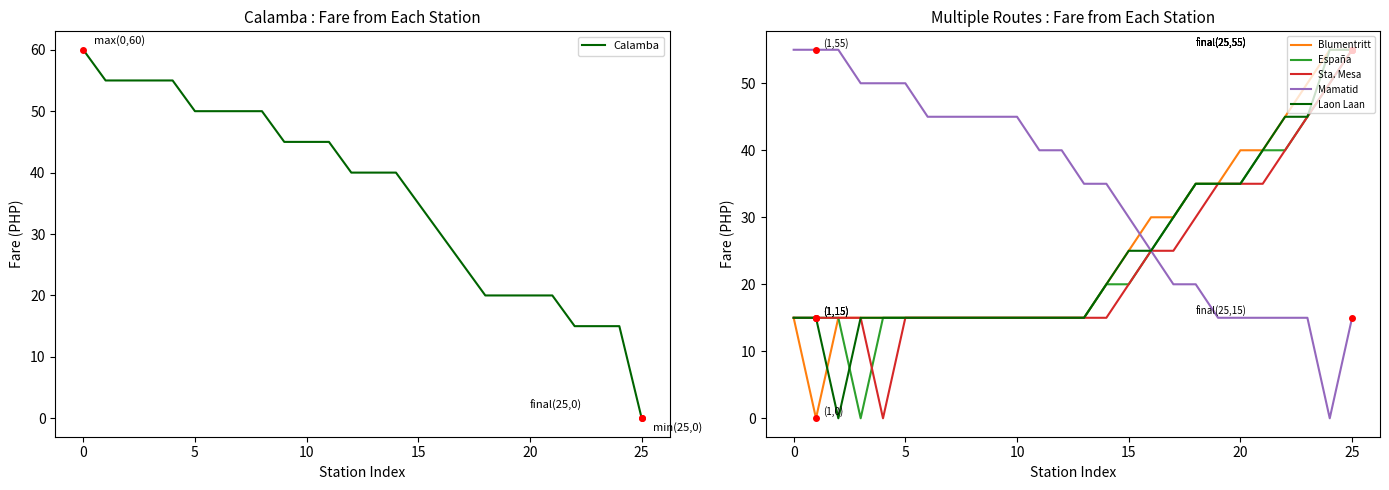

Is it true that Calamba equals 35 at 15?

True